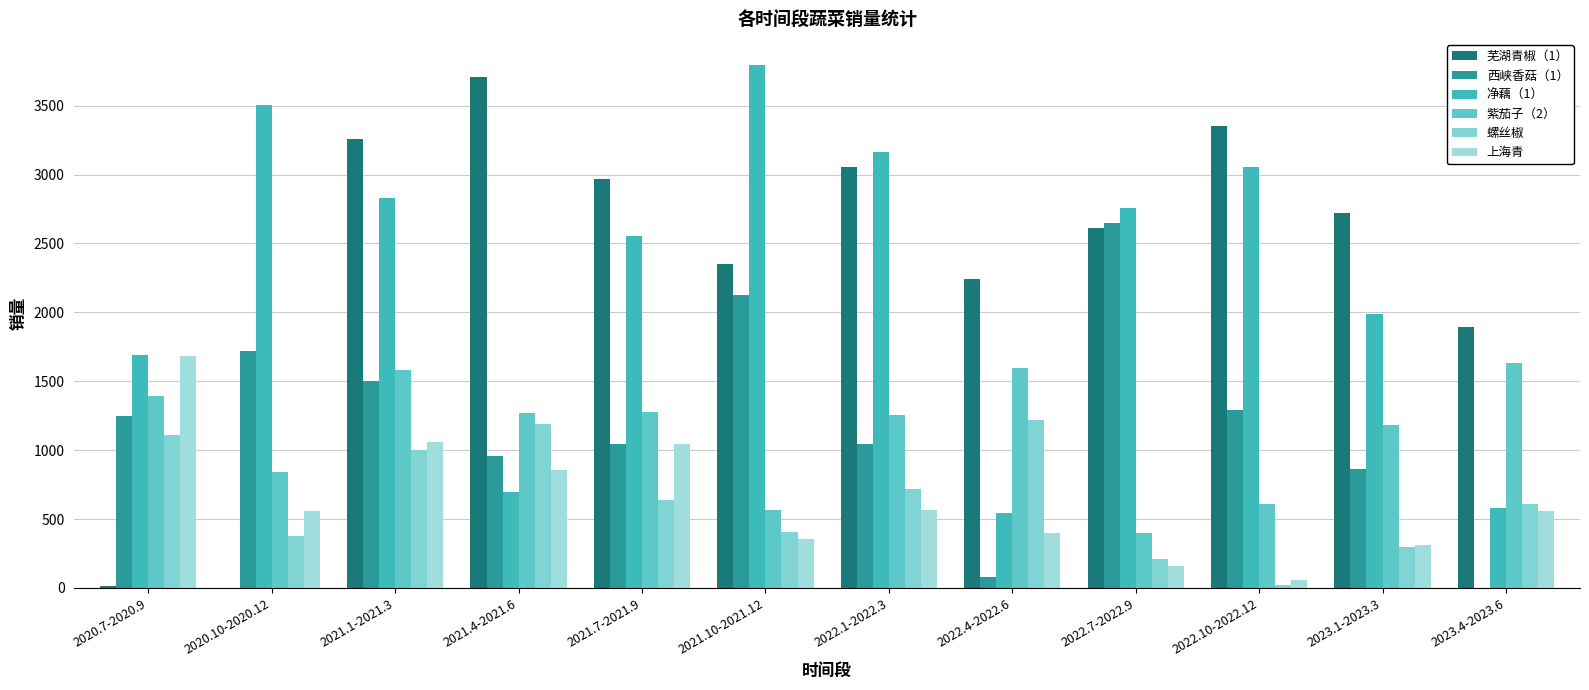

At which label does 西峡香菇（1） reach its peak?

2022.7-2022.9